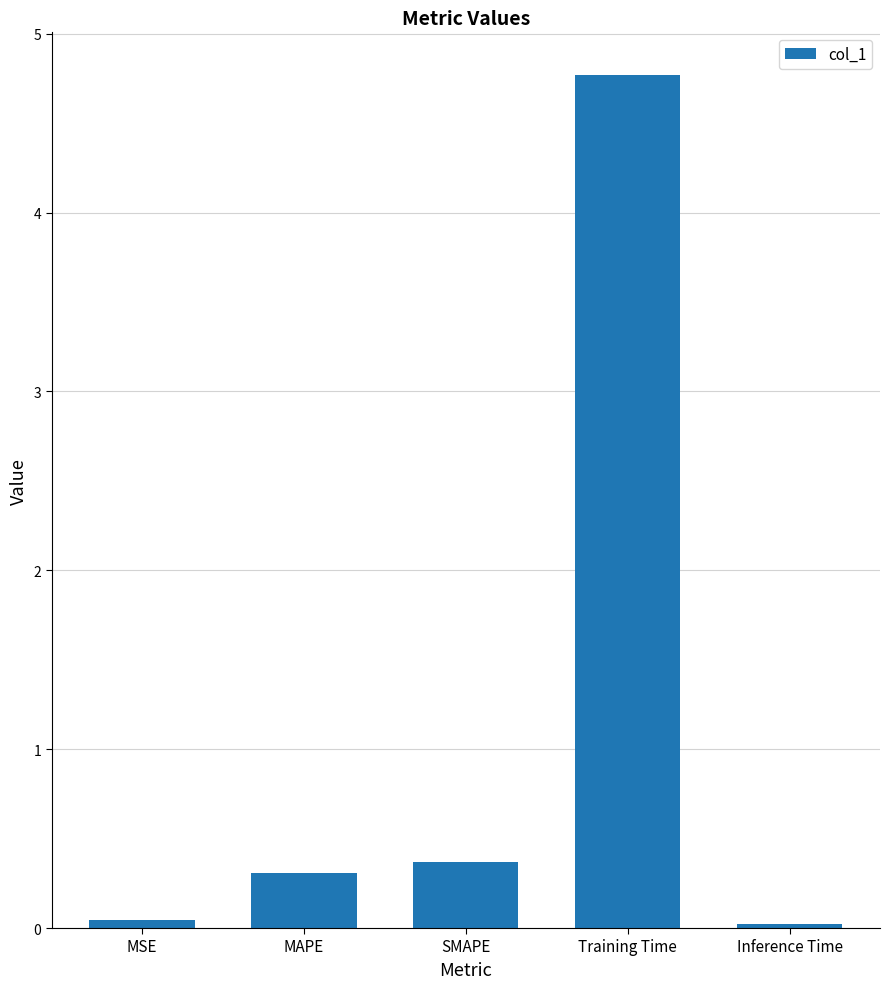

True or false: the data shows 0.5 at MAPE.

False